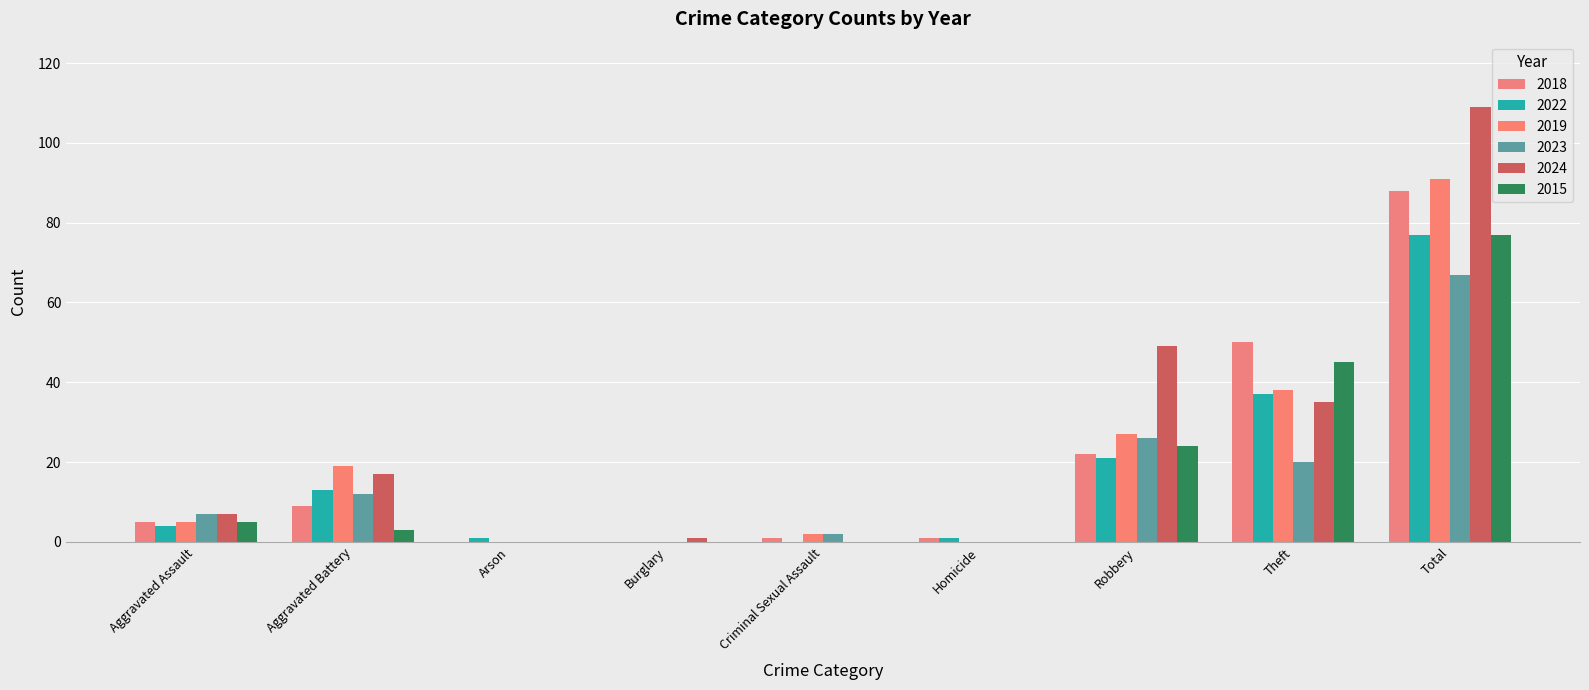

Rank the series at Criminal Sexual Assault from highest to lowest value.

2019, 2023, 2018, 2022, 2024, 2015